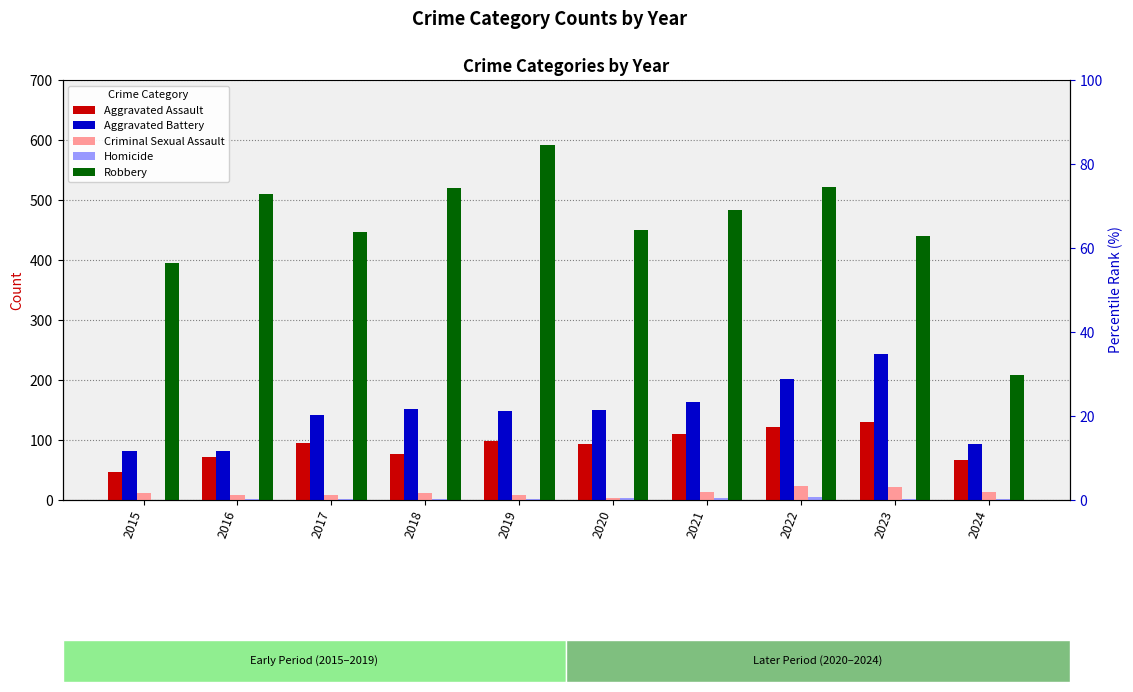

What is the maximum value shown in the chart?

591